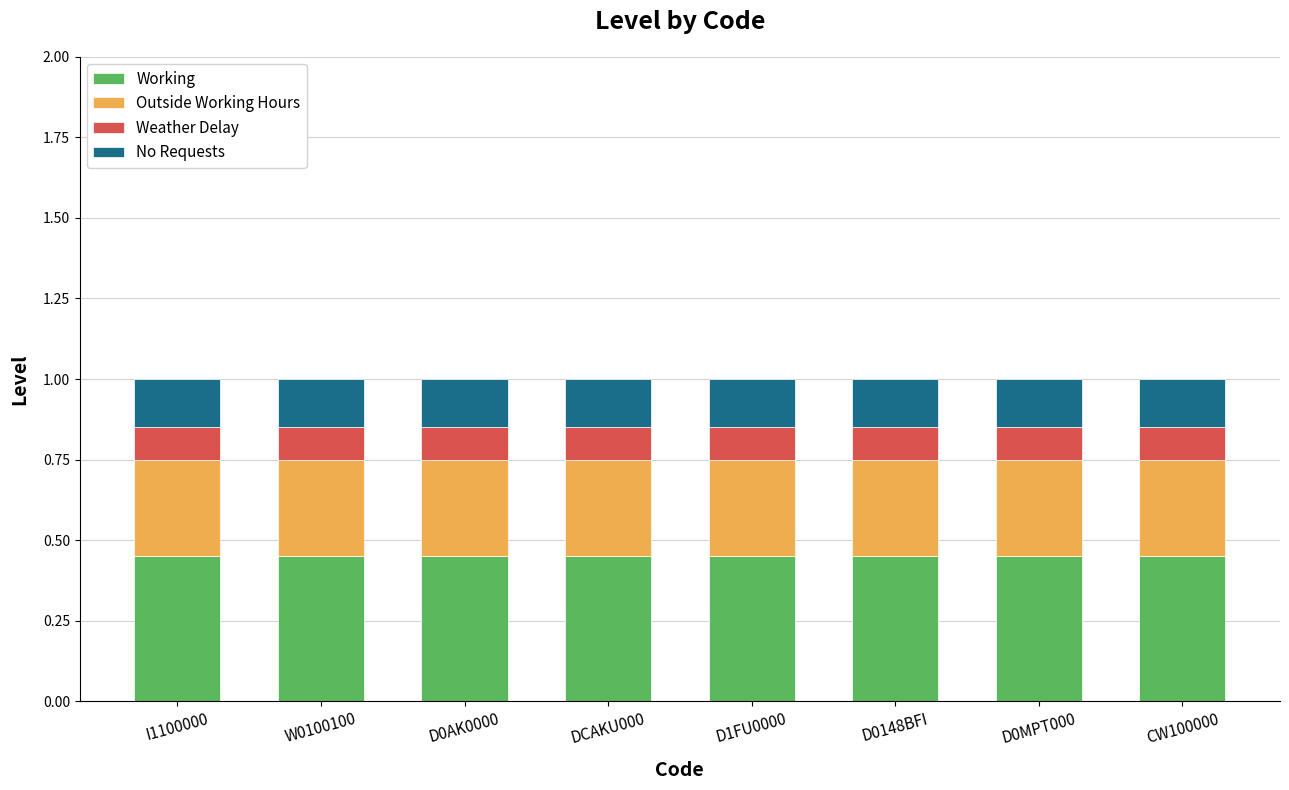

What is the sum of the Working values at CW100000 and D0AK0000?

0.9